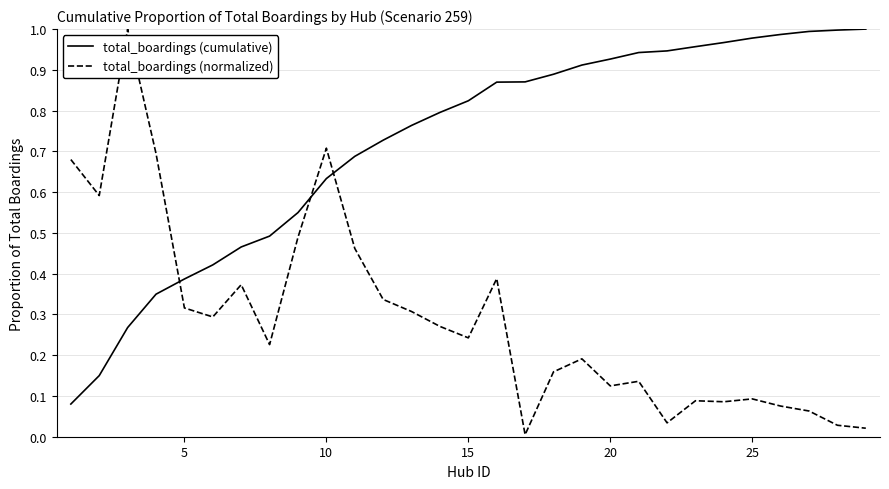

How many intersections are there between total_boardings (normalized) and total_boardings (cumulative)?

3